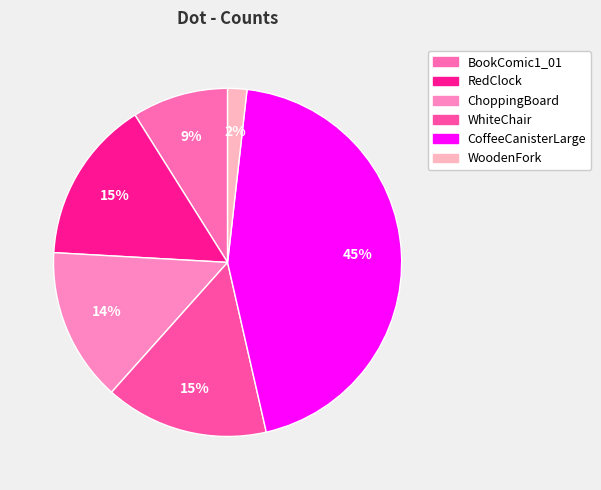

To the nearest percent, what is the average slice percentage?

17%